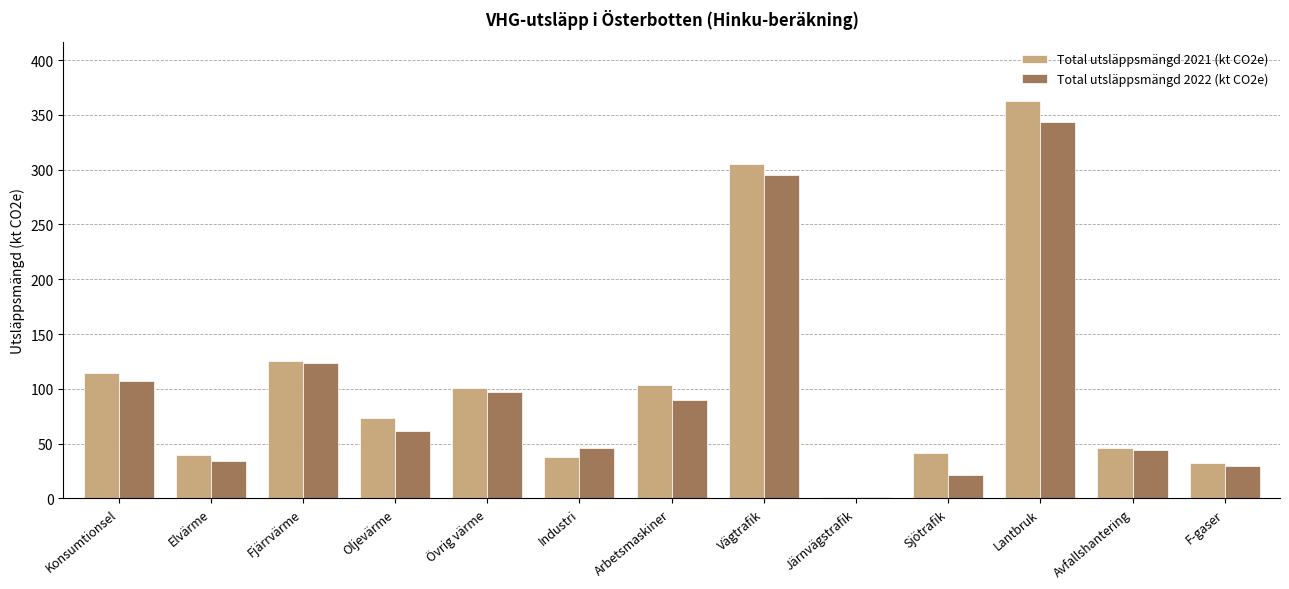

Between Fjärrvärme and Avfallshantering, which series saw the biggest shift?

Total utsläppsmängd 2021 (kt CO2e)